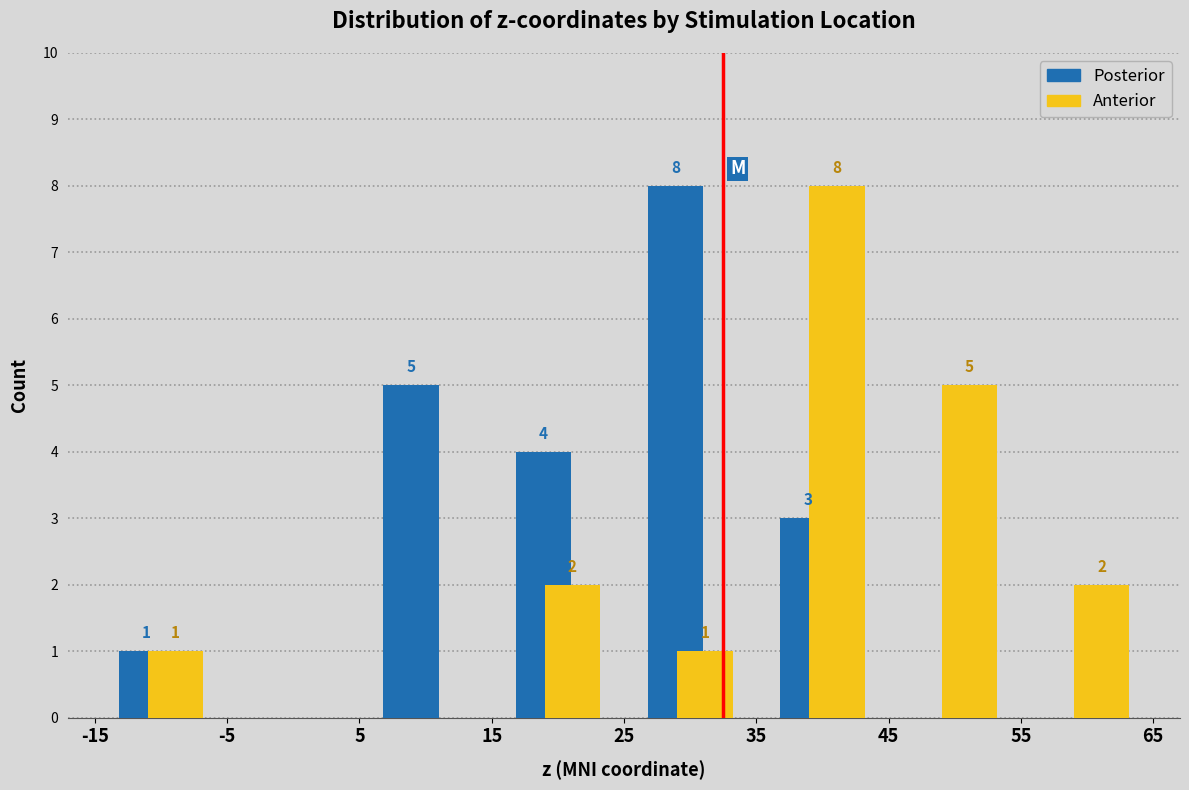

In the Posterior series, which range on the x-axis has the tallest bar?

25 to 35